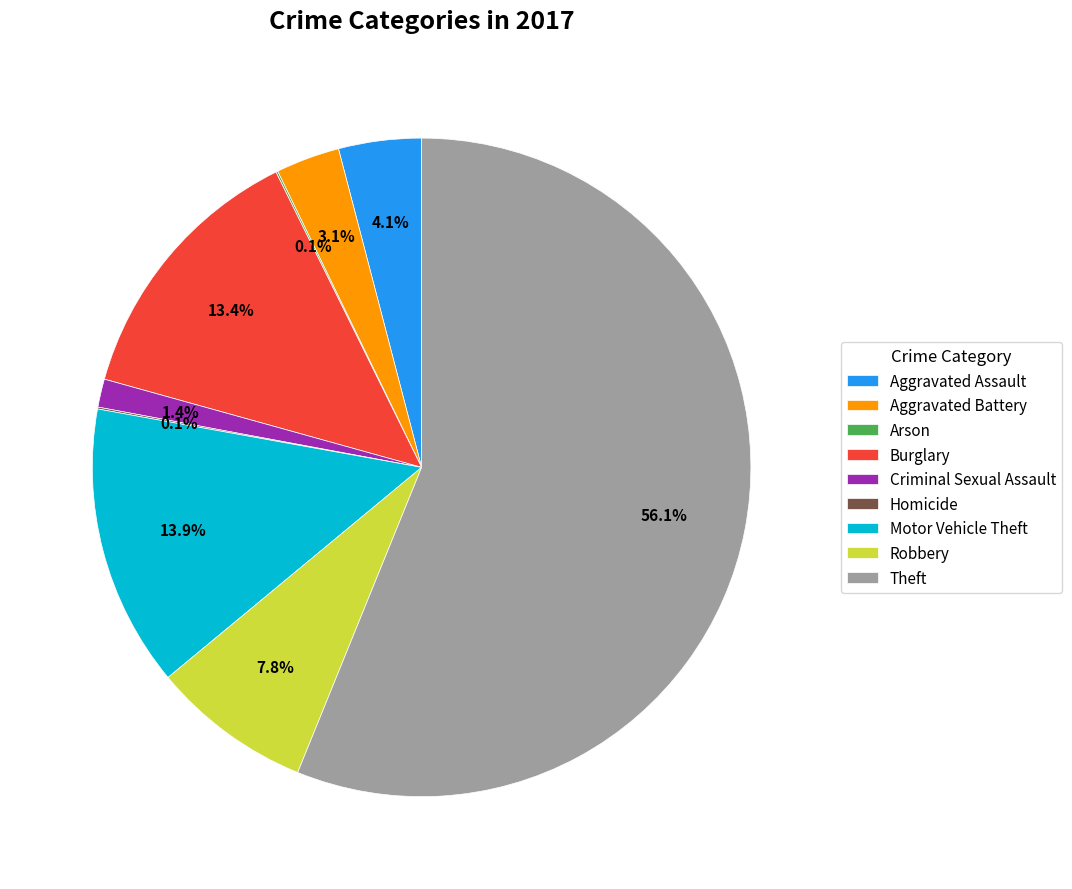

What is the largest slice in the pie chart?

Theft